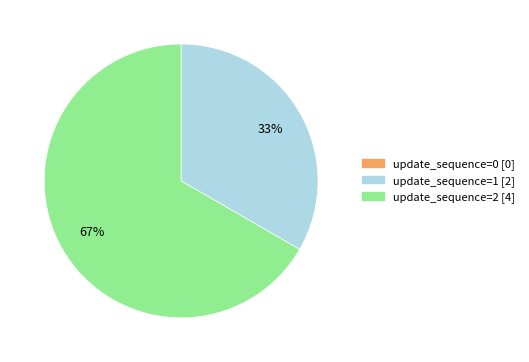

Is there any slice that represents more than half of the pie?

Yes